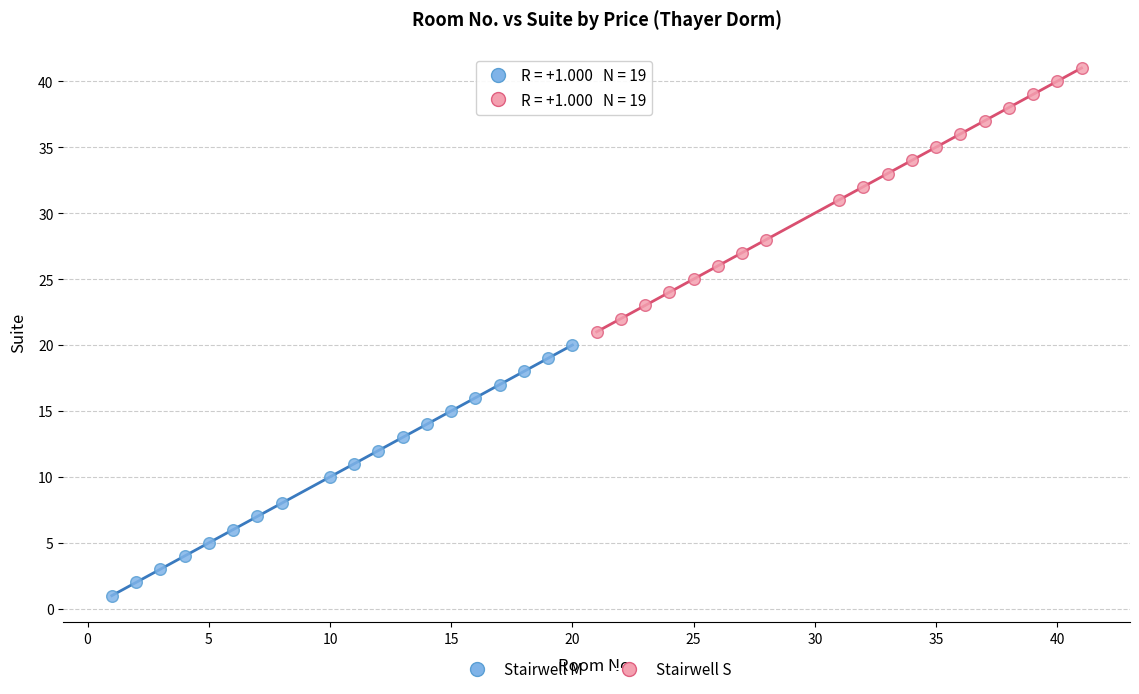

What are all the series names shown in the legend?

Stairwell M, Stairwell S